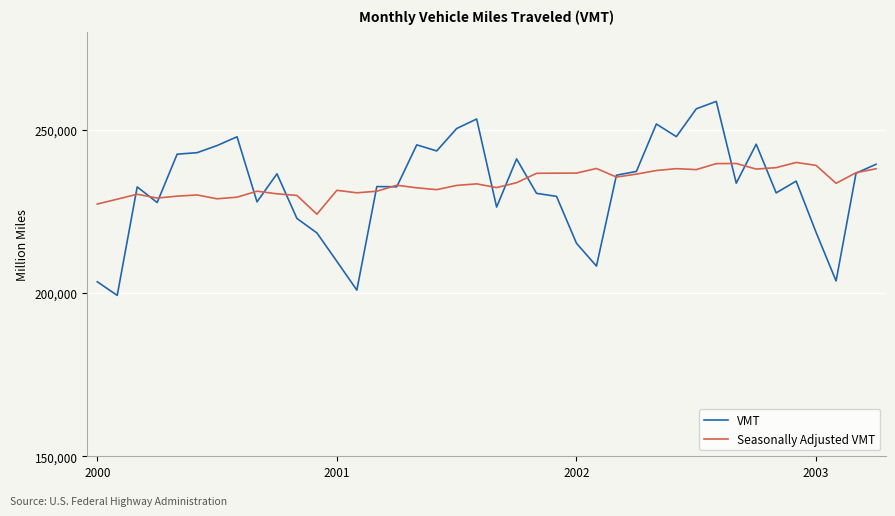

List the series in order of their peak value, lowest first.

Seasonally Adjusted VMT, VMT